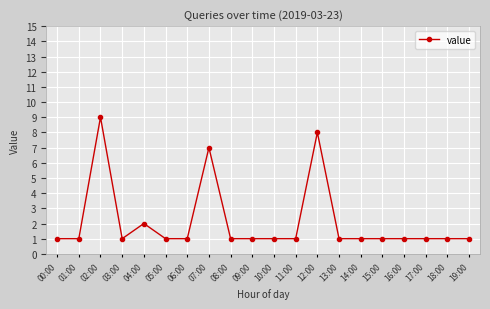

Where is the data nearest to the value 5?

07:00